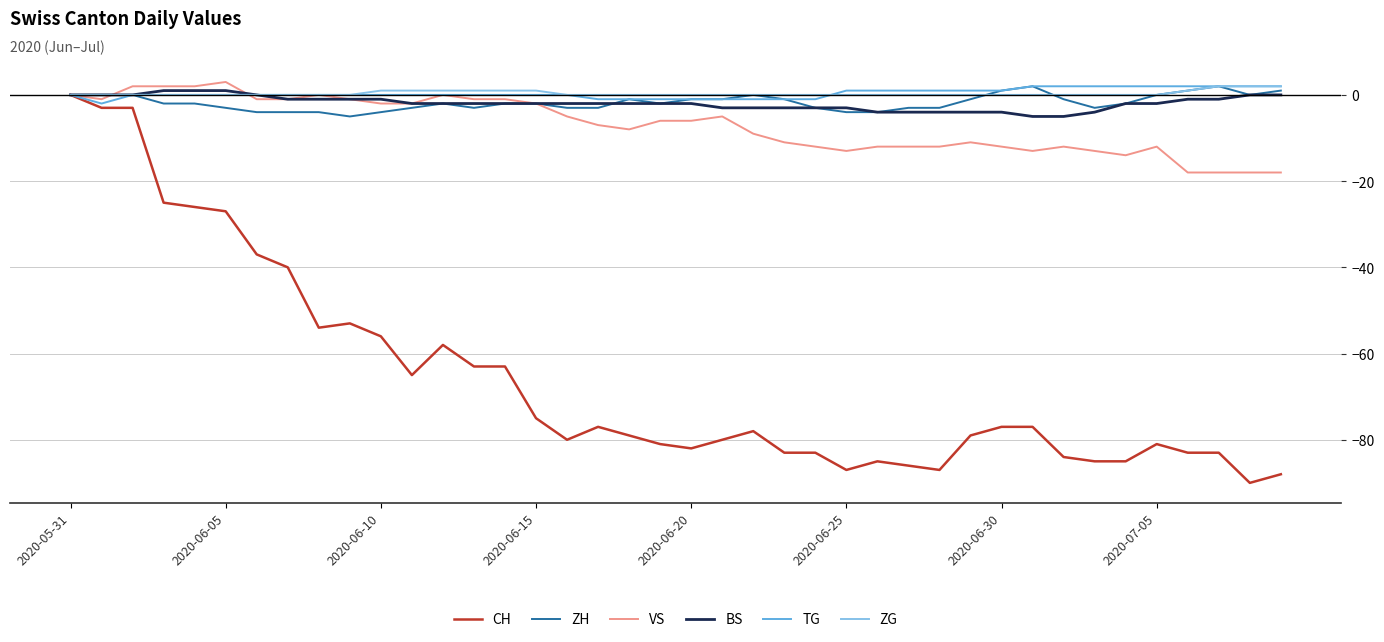

What are all the series names shown in the legend?

CH, ZH, VS, BS, TG, ZG